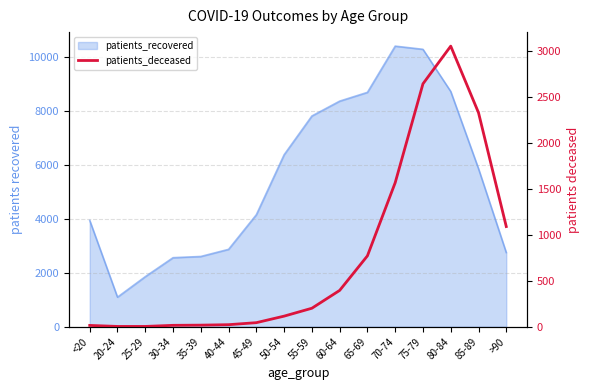

At which category does the chart reach its peak across all series?

80-84